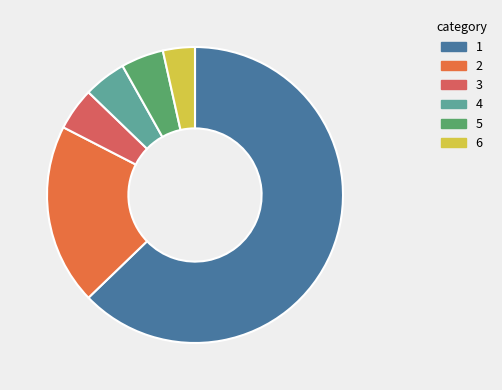

Count the number of slices in the pie.

6